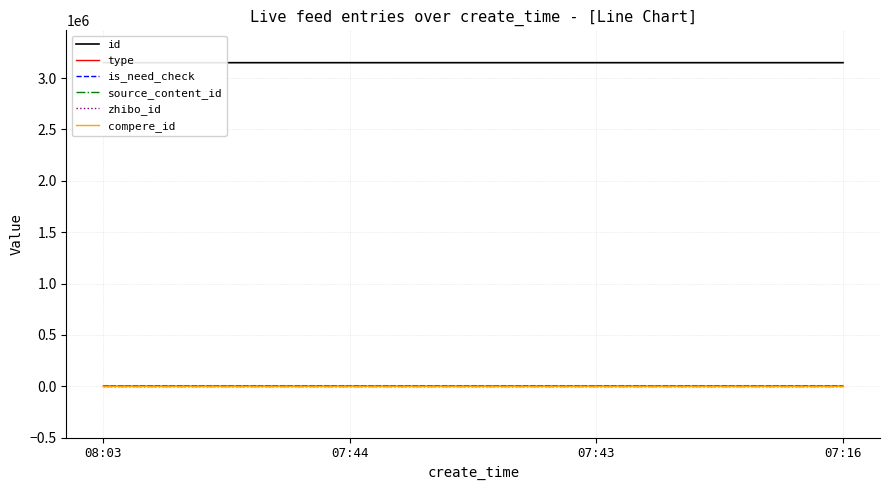

At how many categories does at least one series exceed 2797026?

4